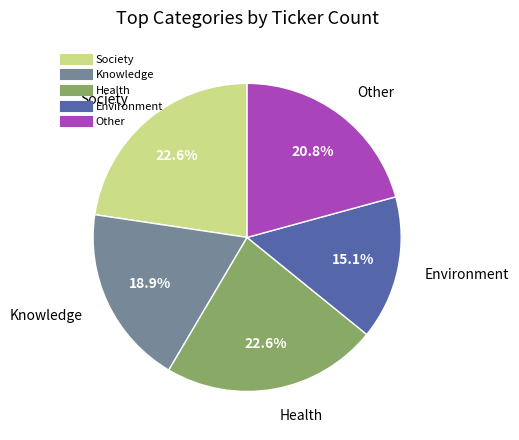

What percentage is the Health slice, to the nearest percent?

23%